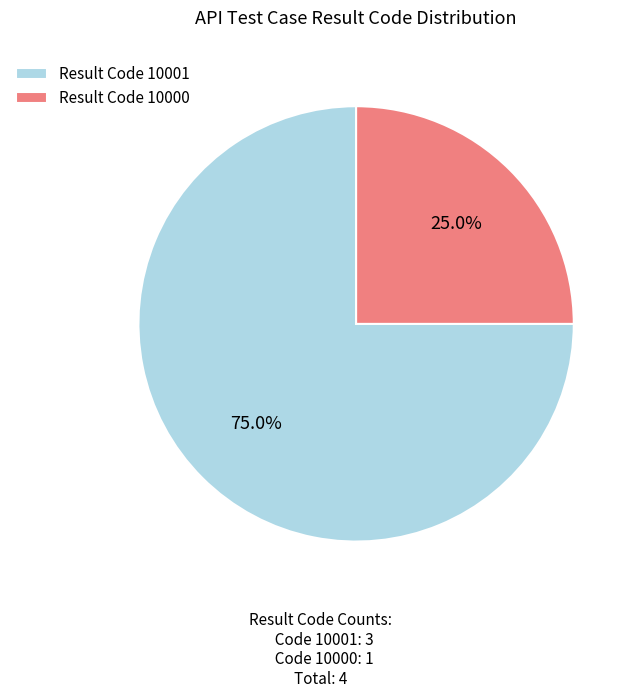

How many slices are in this pie chart?

2